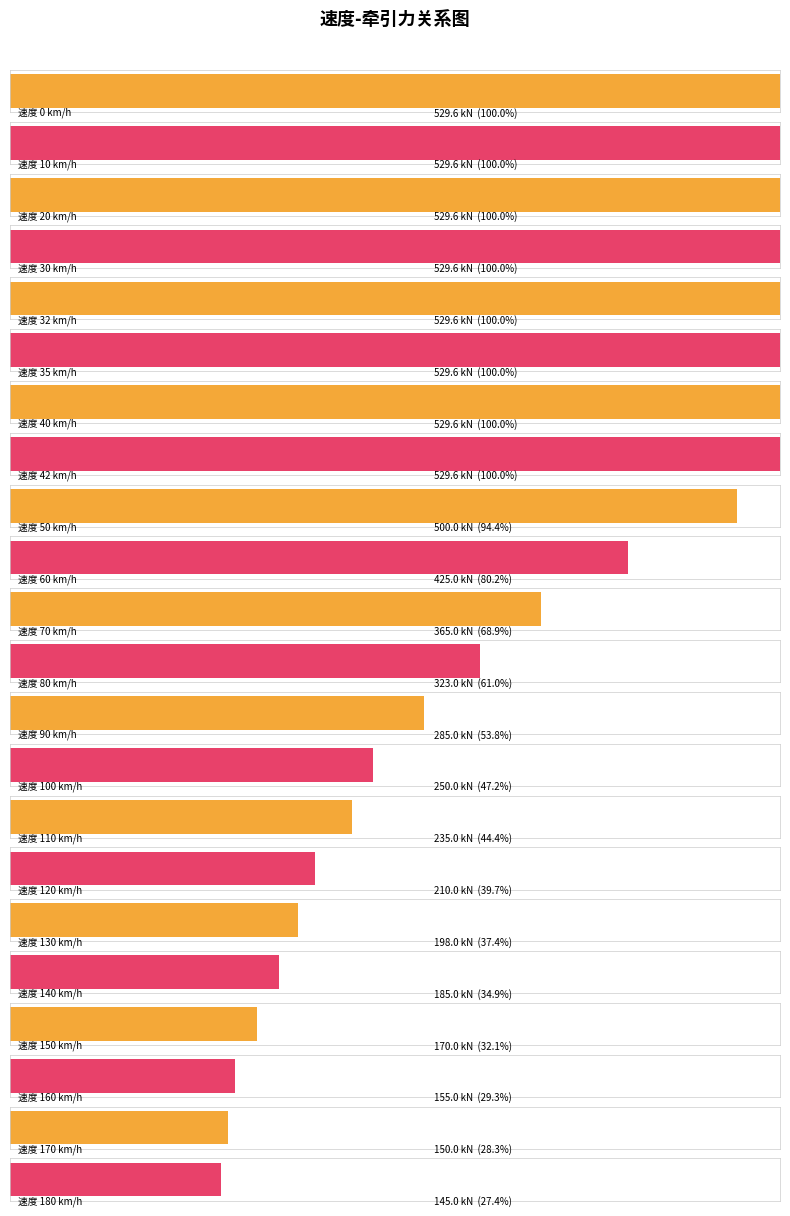

Count the number of categories in the chart.

22